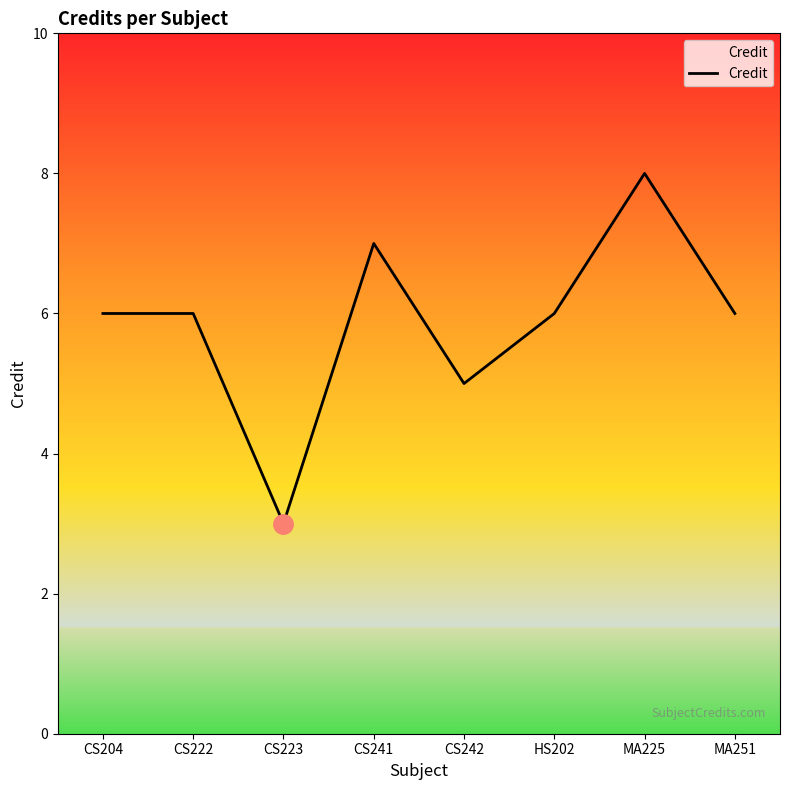

At which category does the chart reach its peak across all series?

MA225